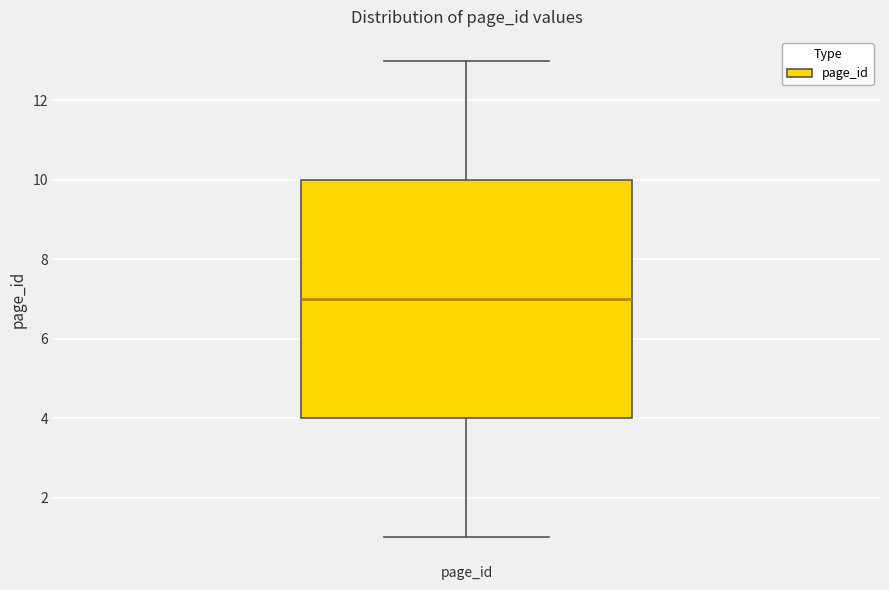

Read this box plot against the y-axis: the position of the median line, the range covered by the box, and the ends of both whiskers. The values are not printed on the chart, so give them approximately, as read against the axis.

median 7, box 4 to 10, whiskers 1 to 13